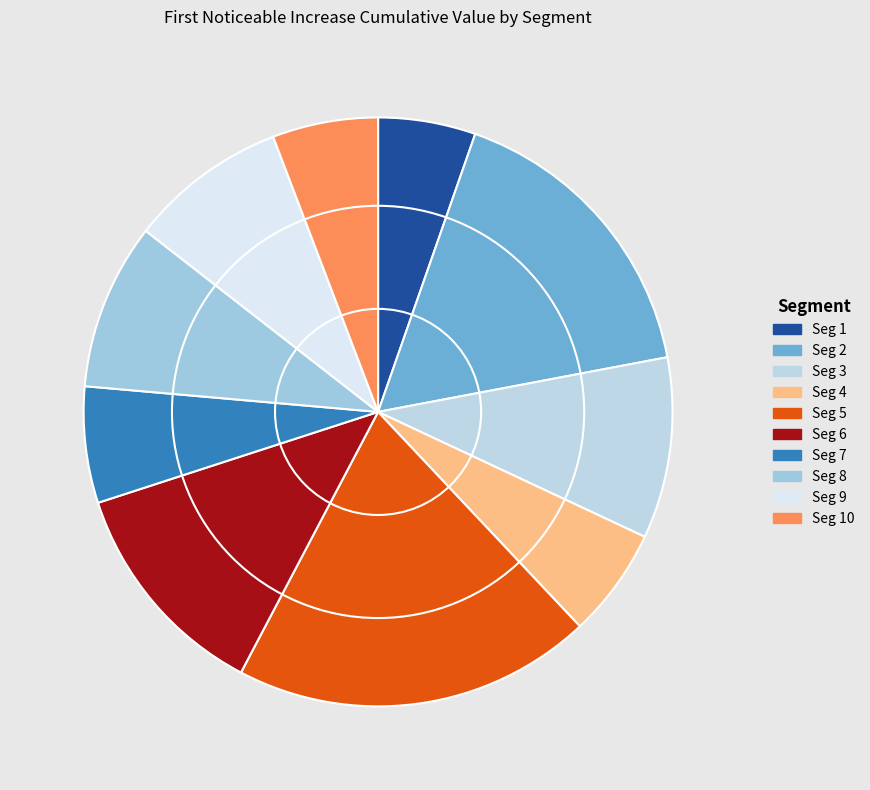

Count the number of slices in the pie.

10